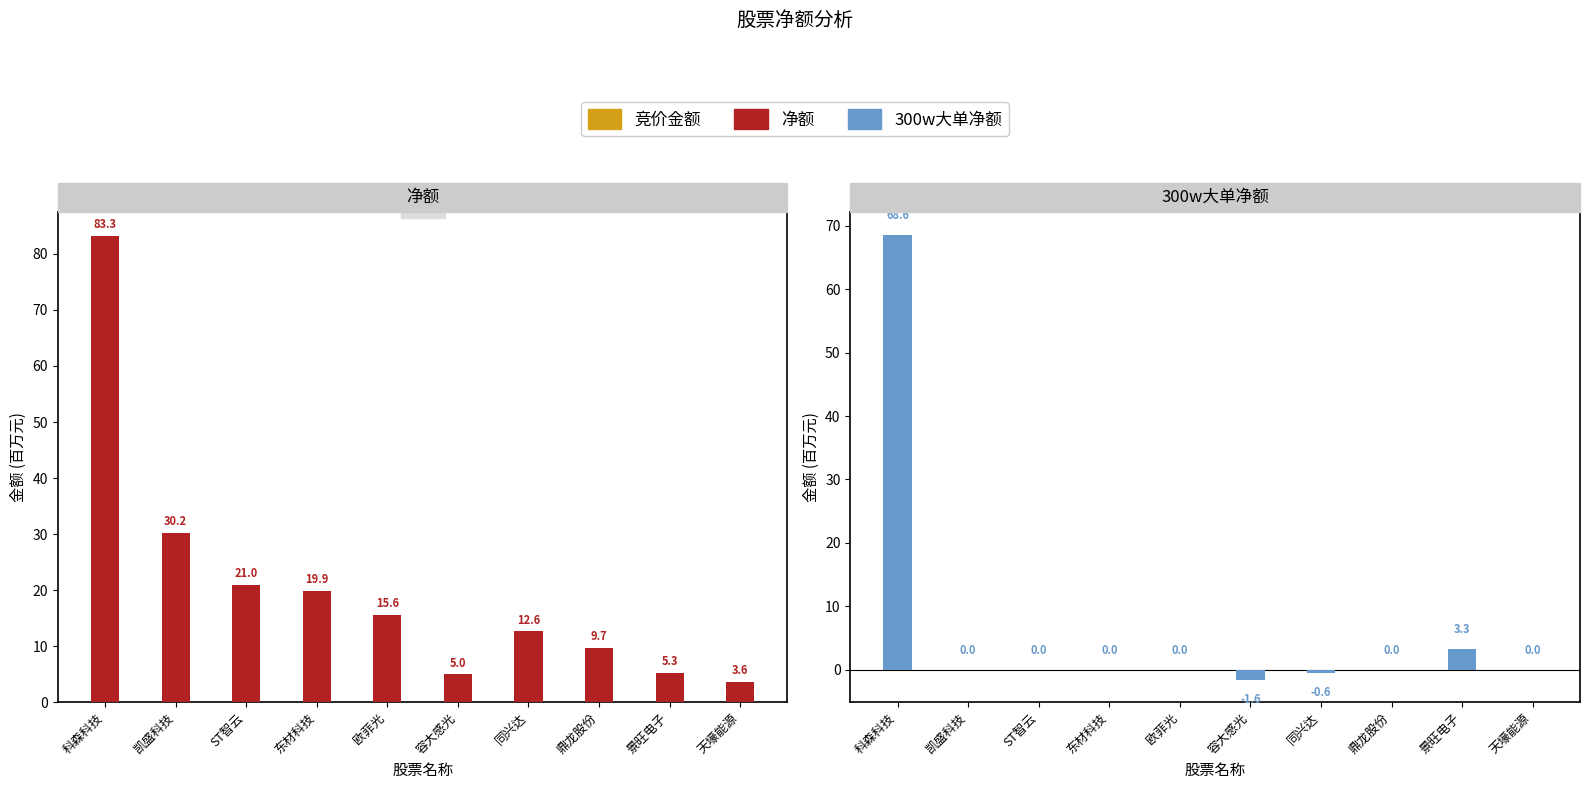

Rank the series at 鼎龙股份 from highest to lowest value.

净额, 300w大单净额